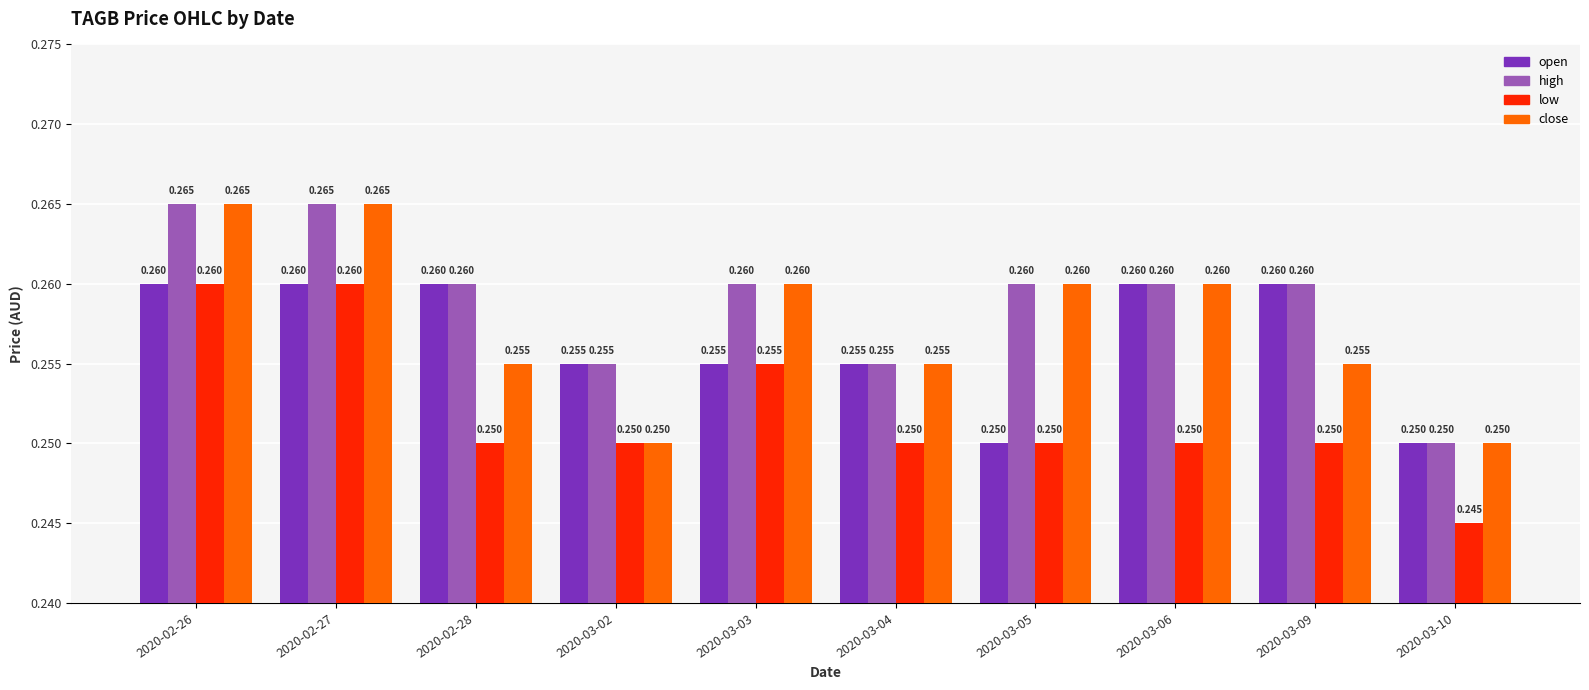

Is the value of low at 2020-03-03 greater than the value of high at 2020-02-27?

No